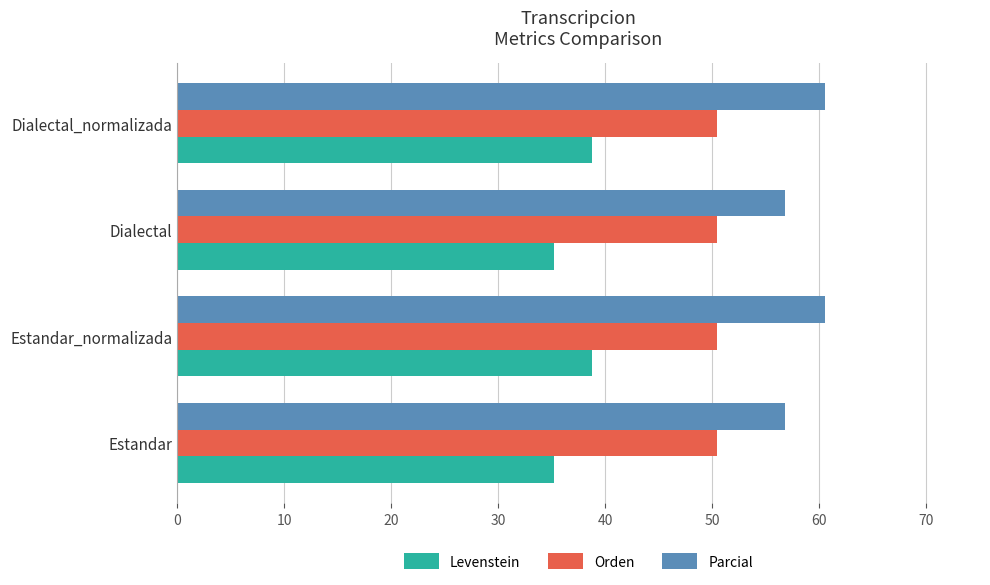

Read the Orden value at Dialectal_normalizada.

50.4